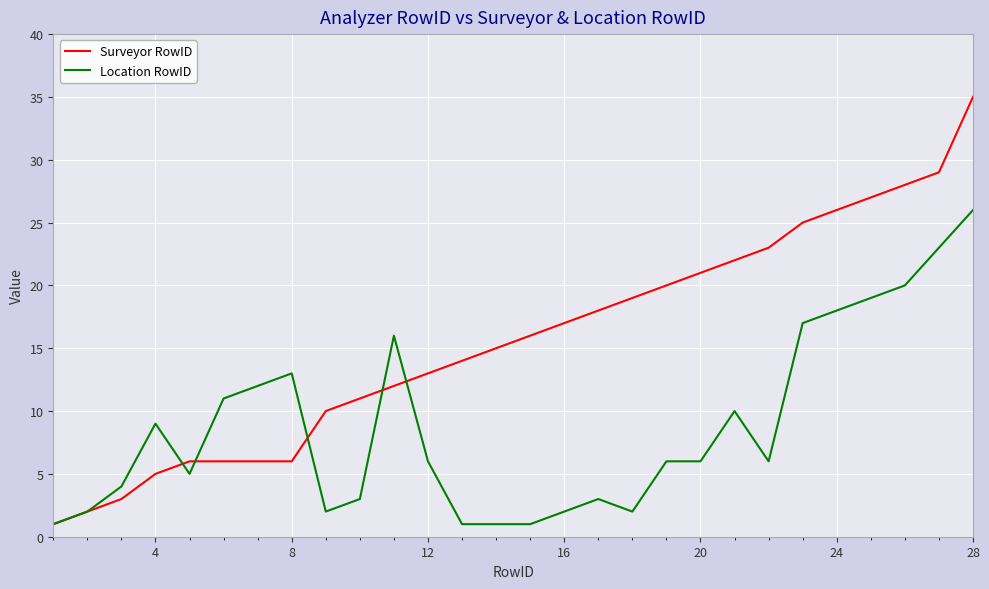

Rank the series by their average value, from highest to lowest.

Surveyor RowID, Location RowID